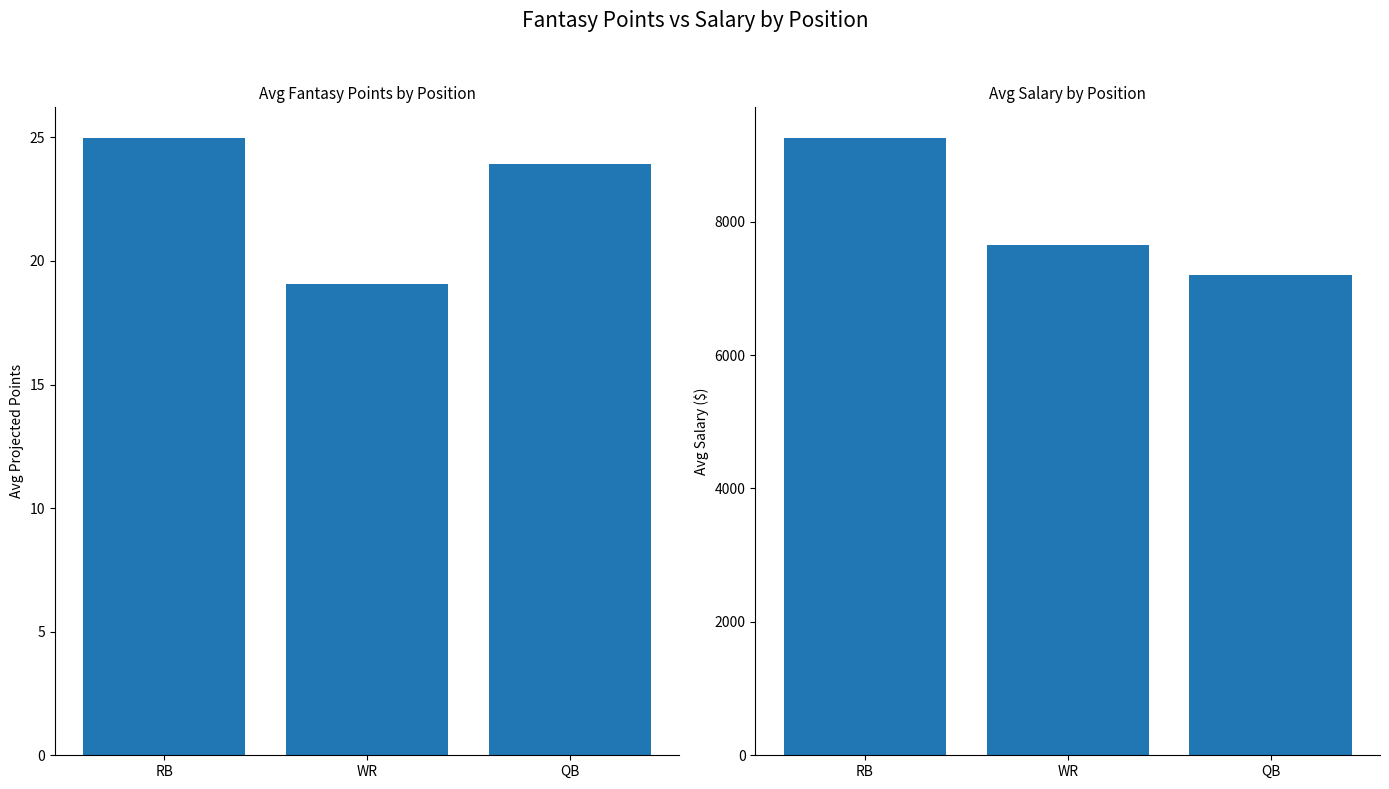

Where does the salary series first go above 7644?

RB